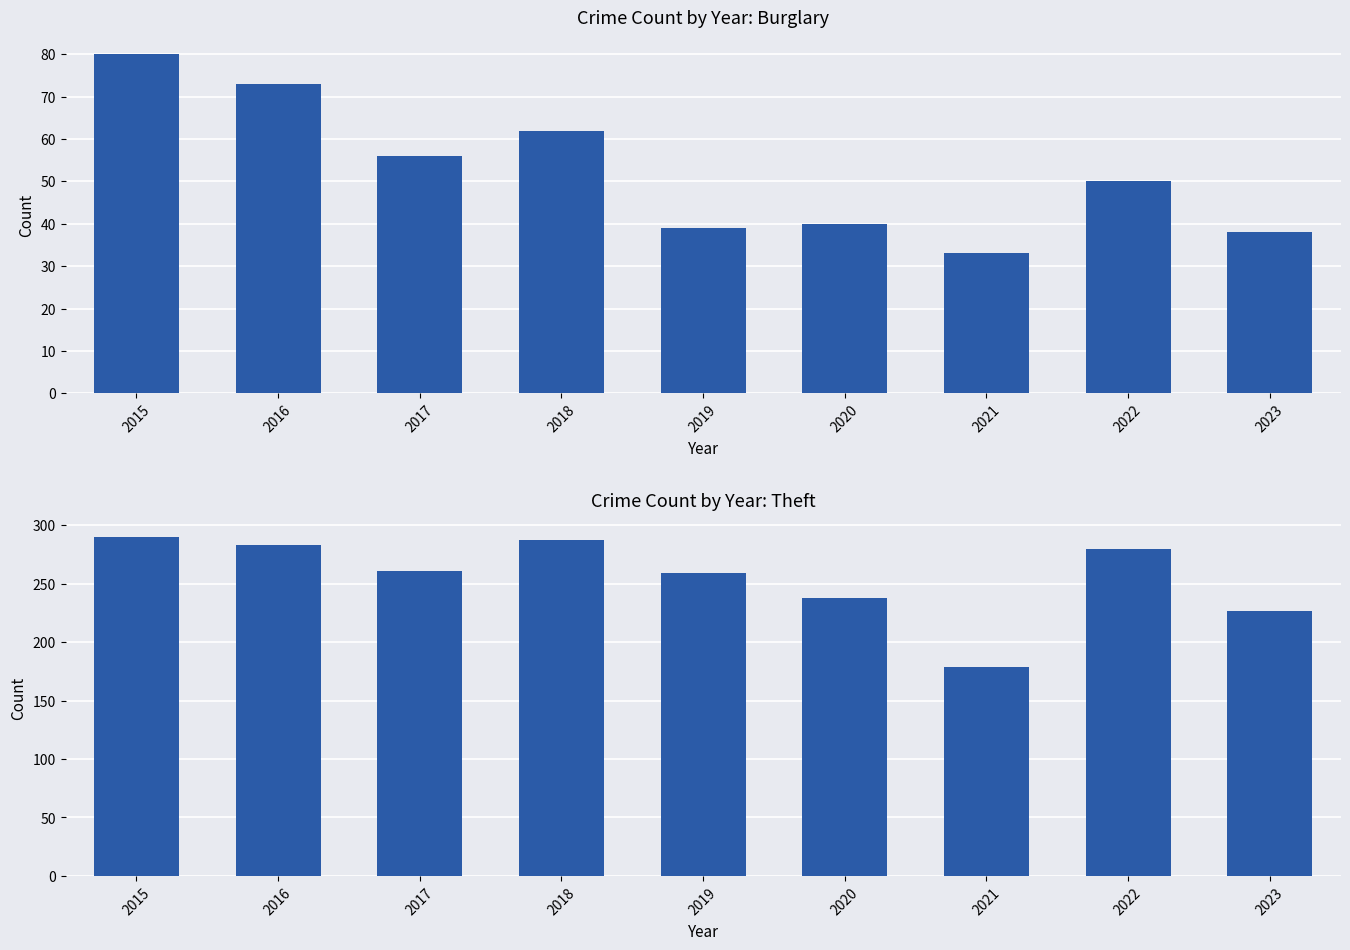

Rank the categories by Burglary value from highest to lowest.

2015, 2016, 2018, 2017, 2022, 2020, 2019, 2023, 2021